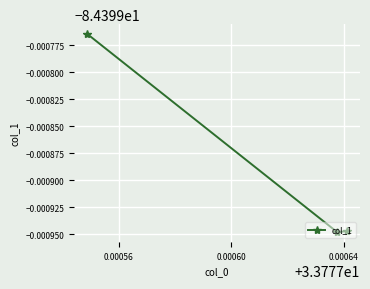

Does the chart have visible grid lines?

Yes